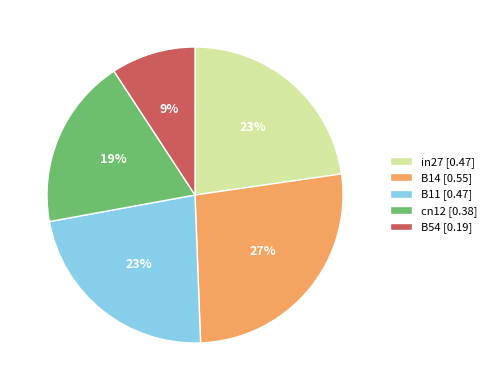

To the nearest percent, what is the average slice percentage?

20%